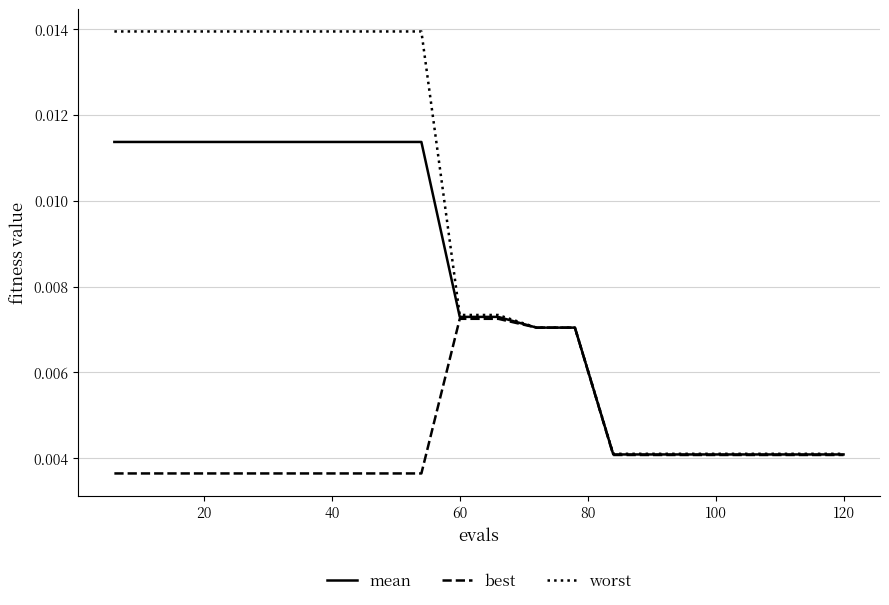

Rank the series by their maximum value, from lowest to highest.

best, mean, worst